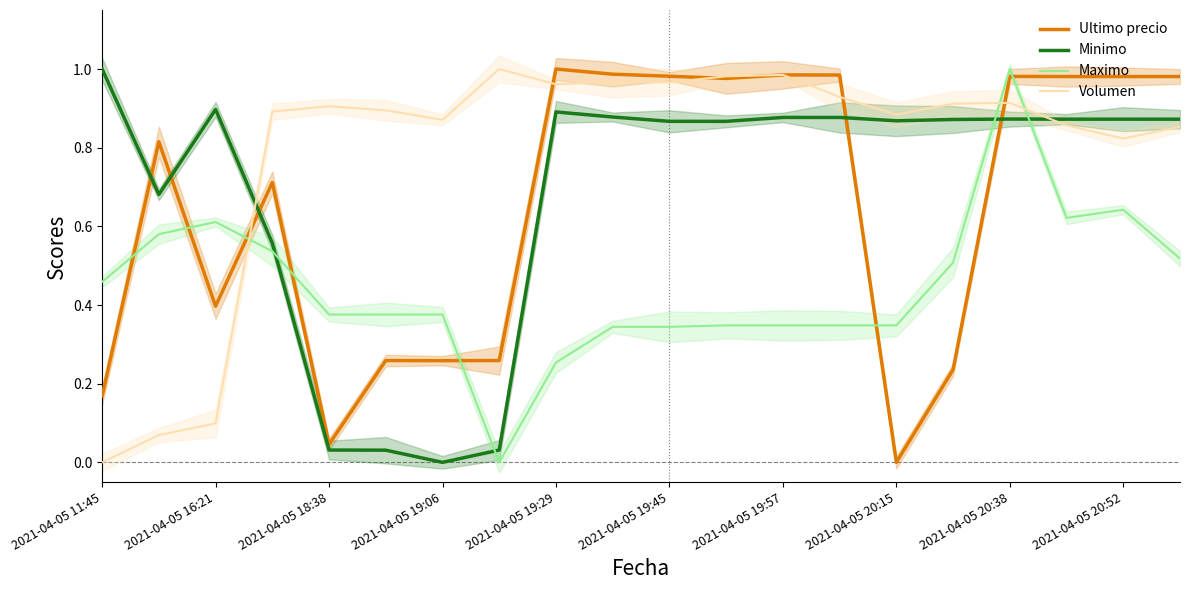

The Ultimo precio series shows 0.1 at 2021-04-05 11:45. True or false?

False